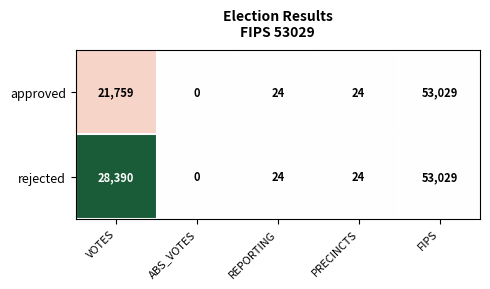

Which series has the largest total across all categories?

rejected